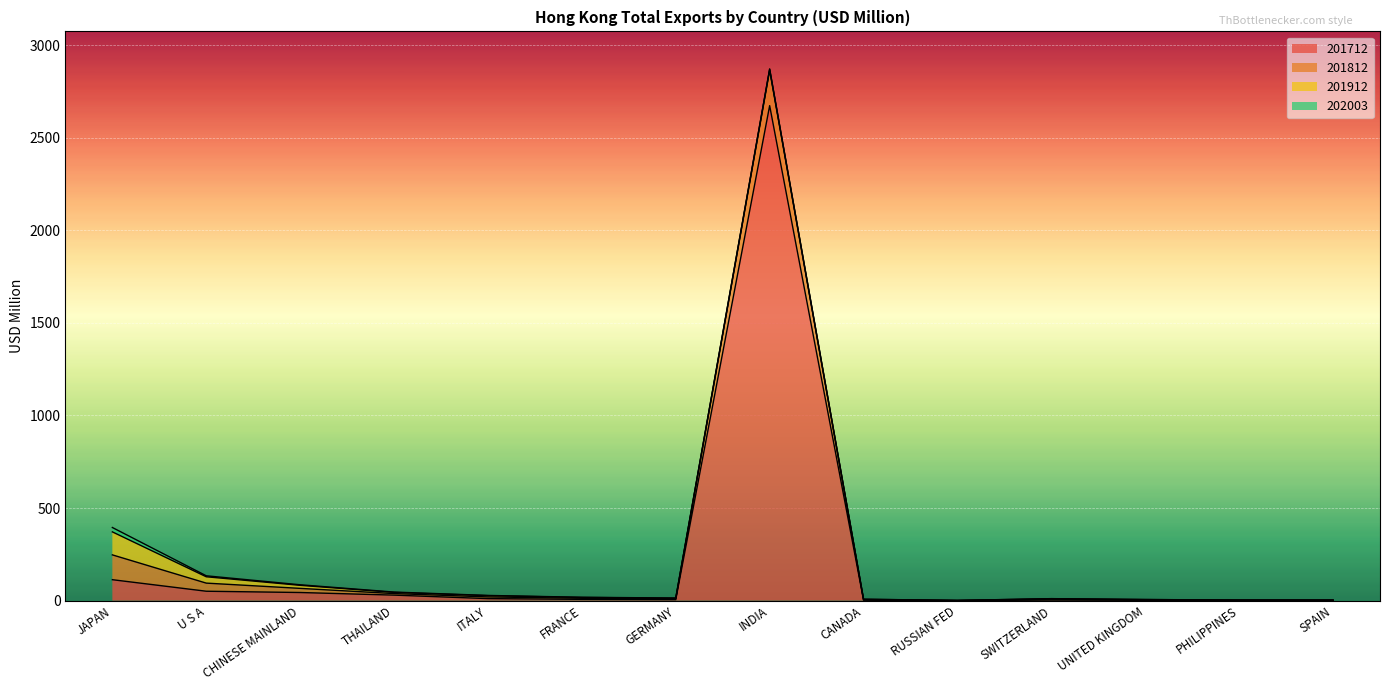

Reading left to right, extract all data points from this chart.

201712: JAPAN=113.0	U S A=50.6	CHINESE MAINLAND=43.8	THAILAND=29.6	ITALY=10.8	FRANCE=6.8	GERMANY=5.3	INDIA=2673.5	CANADA=2.4	RUSSIAN FED=0.1	SWITZERLAND=3.1	UNITED KINGDOM=1.8	PHILIPPINES=1.1	SPAIN=1.1
201812: JAPAN=134.1	U S A=43.8	CHINESE MAINLAND=22.3	THAILAND=8.4	ITALY=9.1	FRANCE=5.7	GERMANY=4.3	INDIA=190.4	CANADA=2.5	RUSSIAN FED=0.4	SWITZERLAND=4.8	UNITED KINGDOM=2.1	PHILIPPINES=1.1	SPAIN=0.9
201912: JAPAN=124.1	U S A=34.3	CHINESE MAINLAND=16.5	THAILAND=6.3	ITALY=6.8	FRANCE=4.6	GERMANY=3.5	INDIA=6.8	CANADA=2.4	RUSSIAN FED=0.3	SWITZERLAND=2.6	UNITED KINGDOM=1.8	PHILIPPINES=0.7	SPAIN=0.9
202003: JAPAN=23.7	U S A=5.2	CHINESE MAINLAND=2.9	THAILAND=1.8	ITALY=1.3	FRANCE=0.9	GERMANY=0.8	INDIA=0.6	CANADA=0.4	RUSSIAN FED=0.3	SWITZERLAND=0.2	UNITED KINGDOM=0.1	PHILIPPINES=0.1	SPAIN=0.1